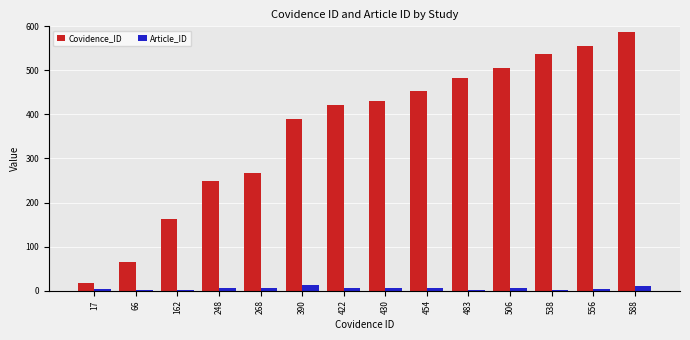

The value of Covidence_ID at 454 is 767. True or false?

False